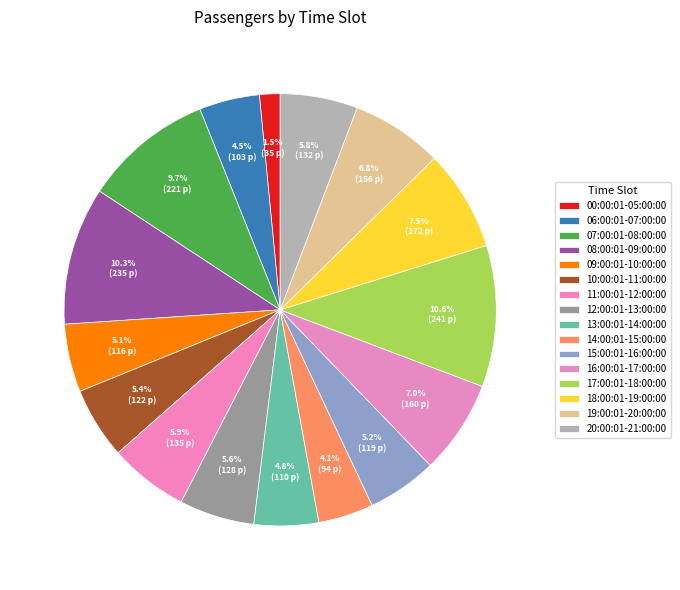

How many segments does this pie chart have?

16